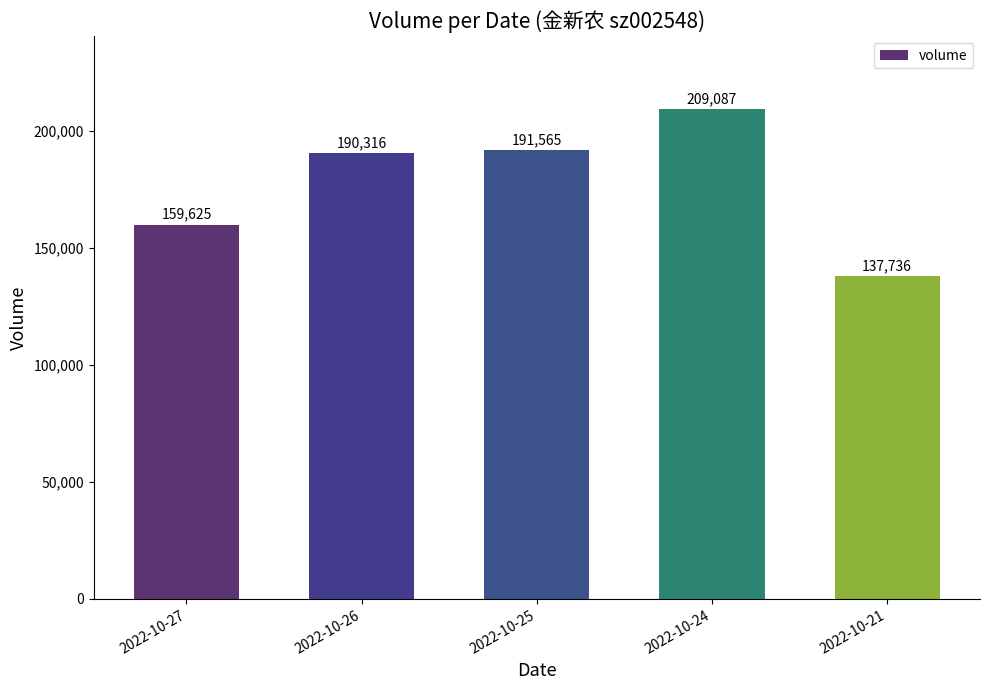

Count the number of categories in the chart.

5